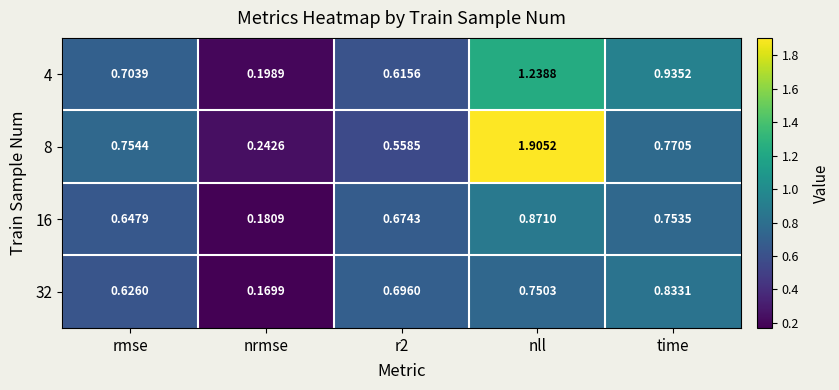

At which label does 32 reach its peak?

time